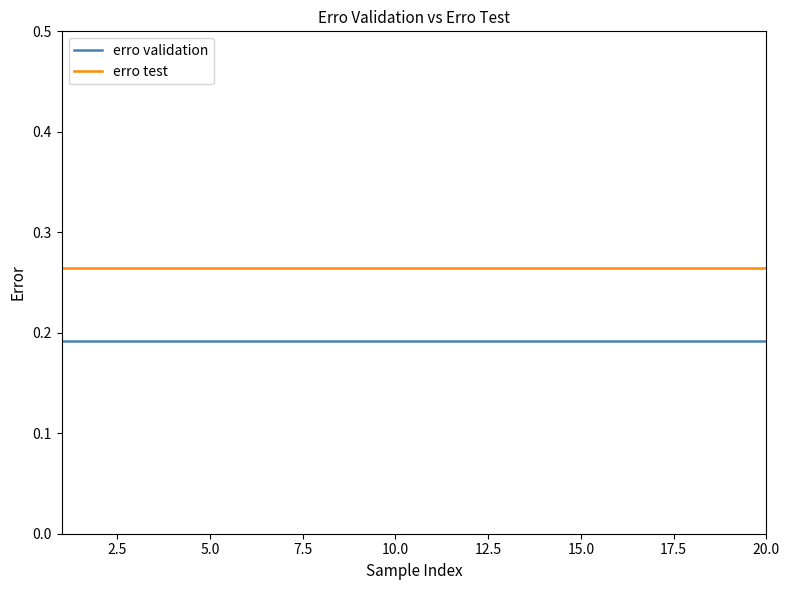

True or false: erro test and erro validation cross at least once.

False